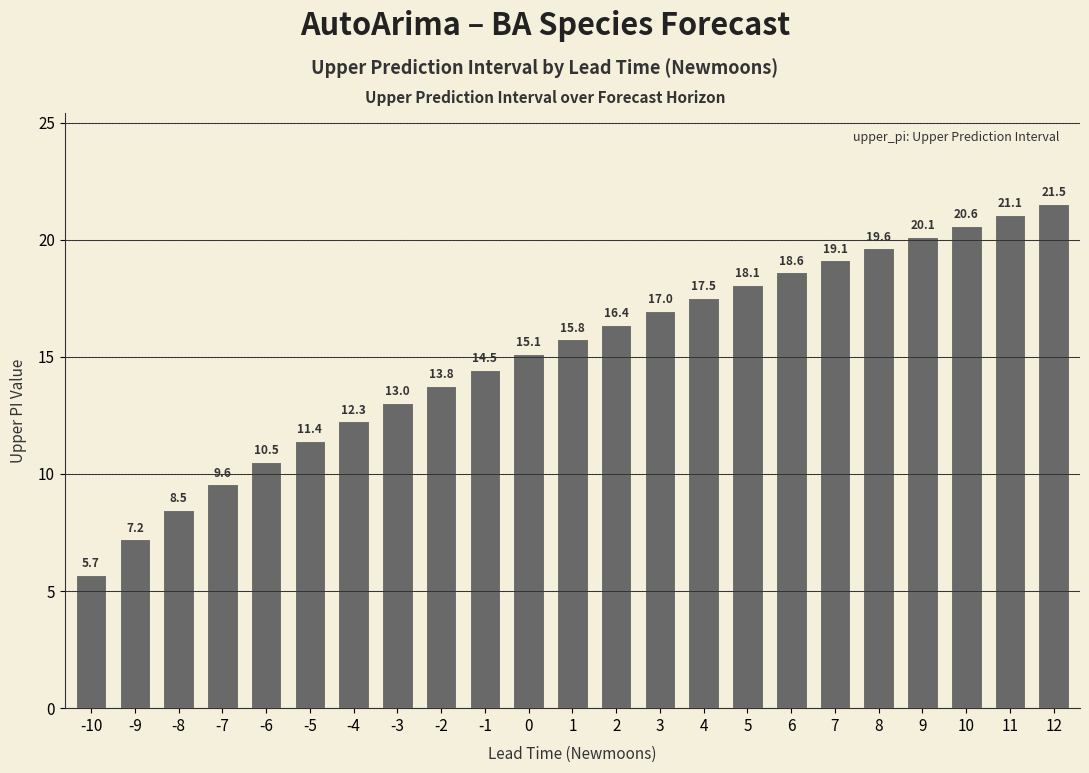

Count the number of categories in the chart.

23